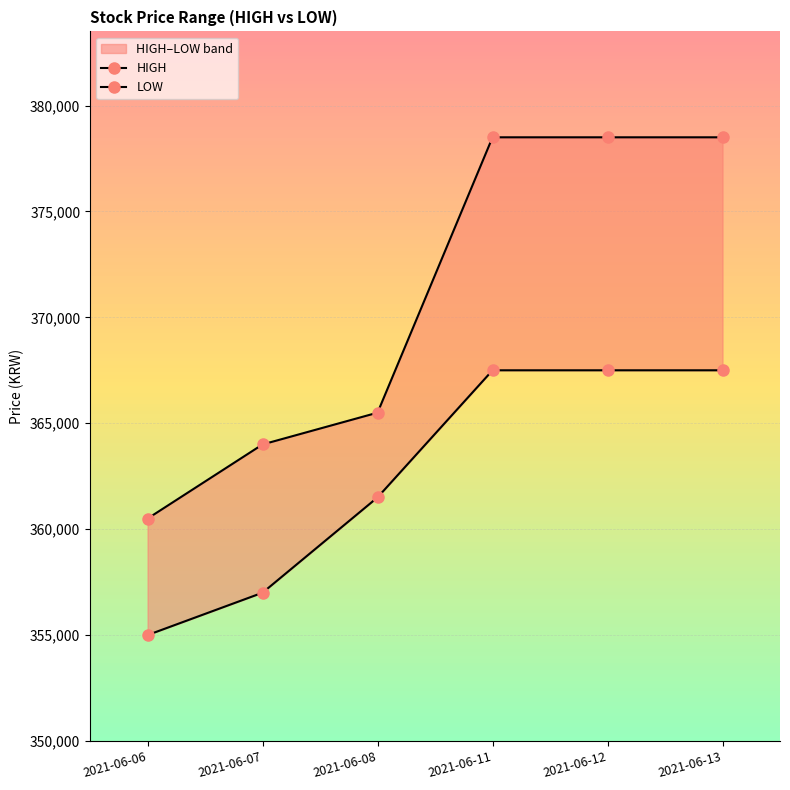

True or false: HIGH has more than 0 points higher than both neighbors.

False